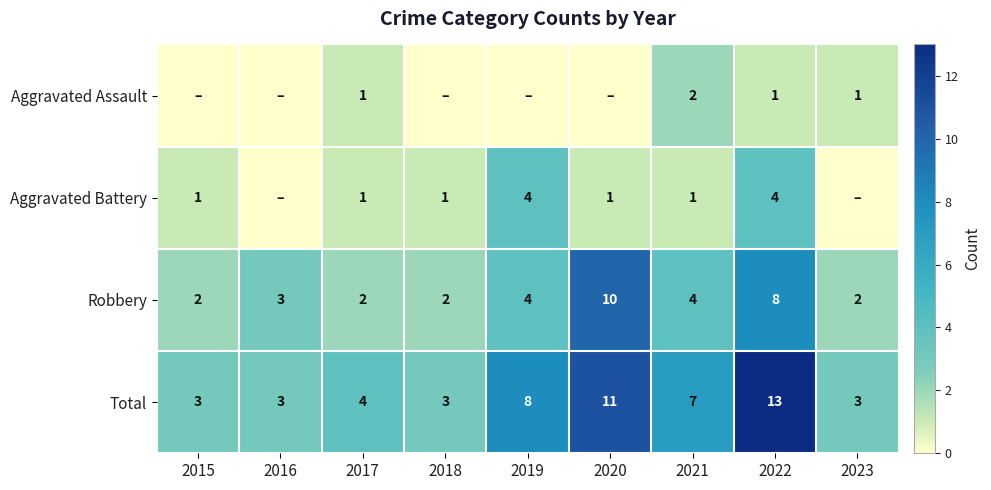

What is the spread (max minus min) of values at 2021?

6